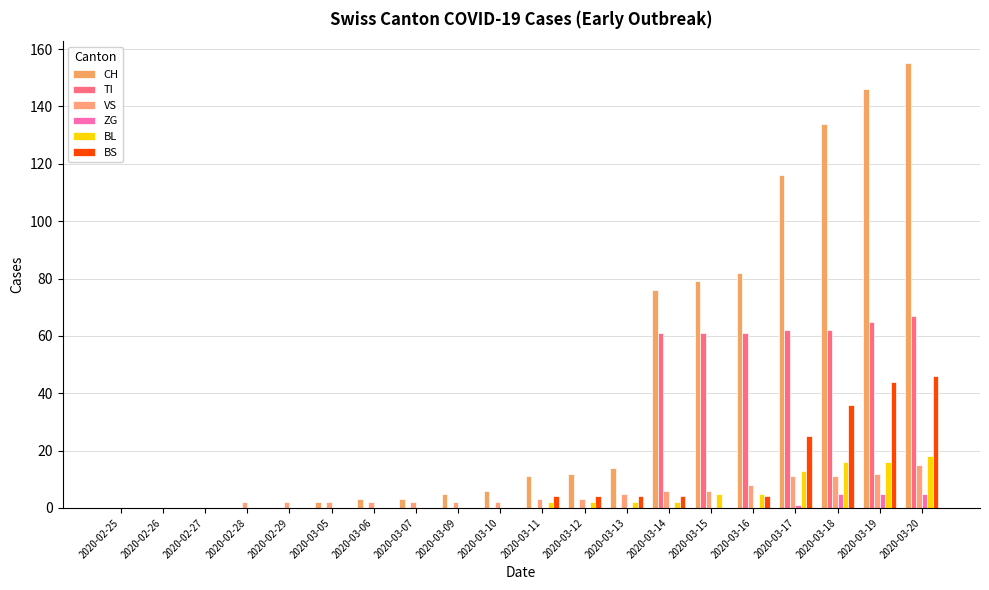

What is the maximum value shown in the chart?

155